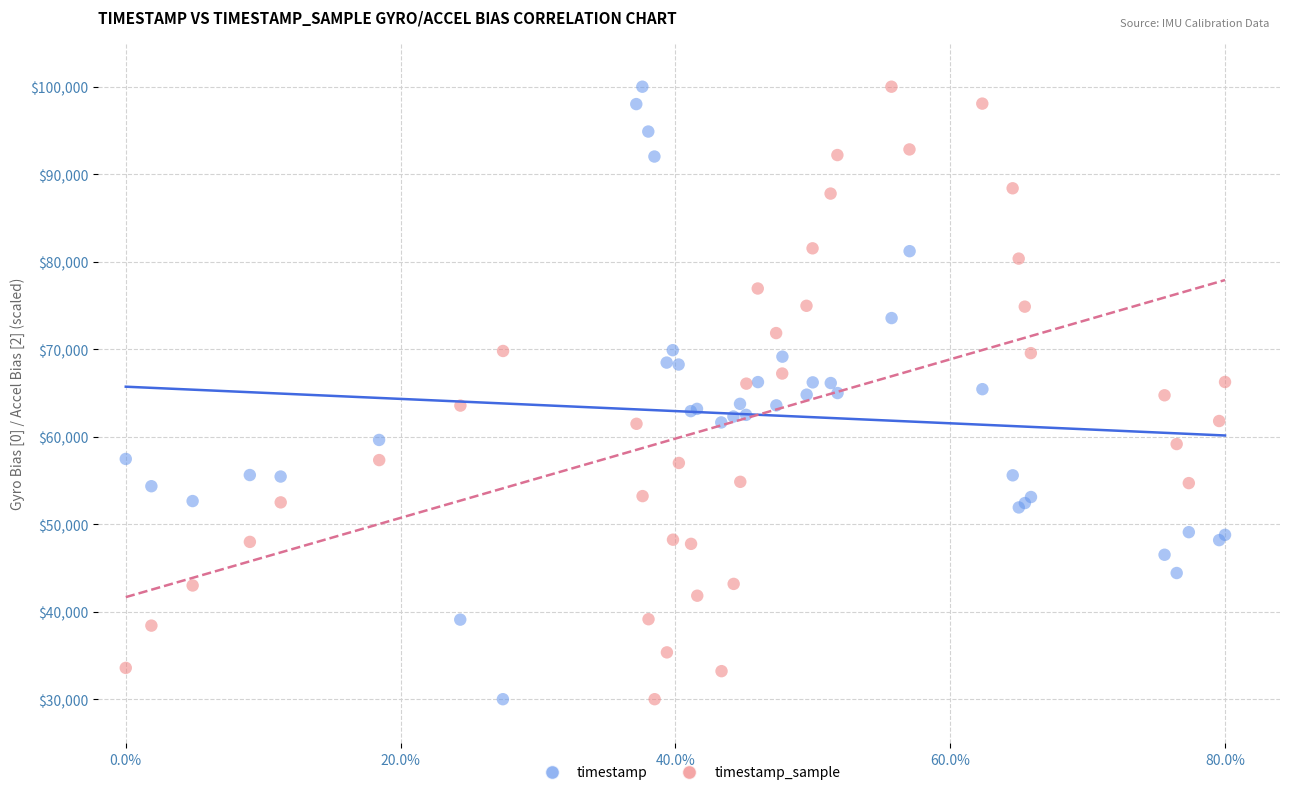

What are all the series names shown in the legend?

timestamp, timestamp_sample